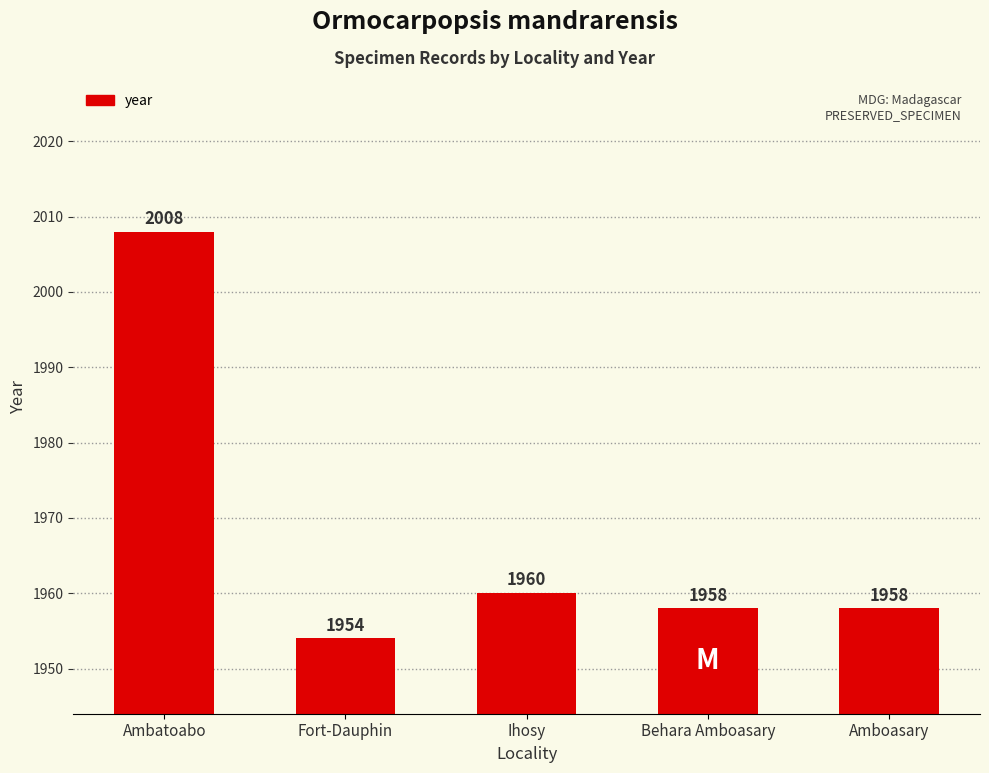

Which label corresponds to the largest value in the chart?

Ambatoabo